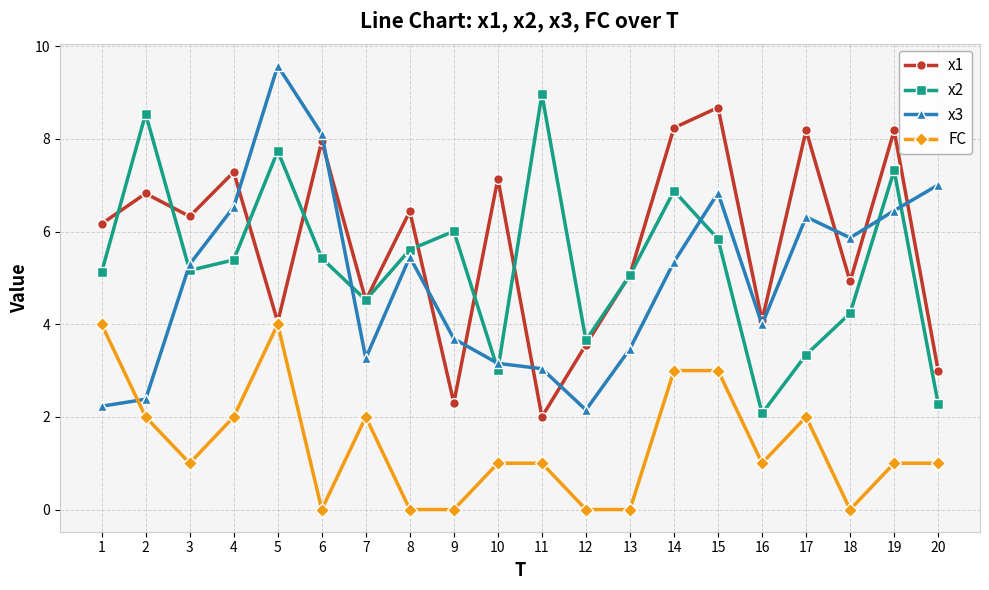

How many interior local valleys does the x1 series have?

7